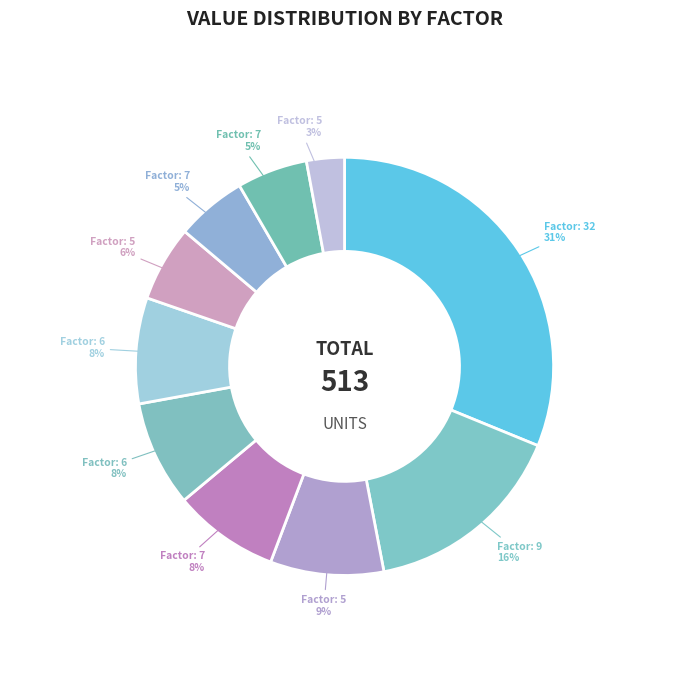

How many segments does this pie chart have?

10